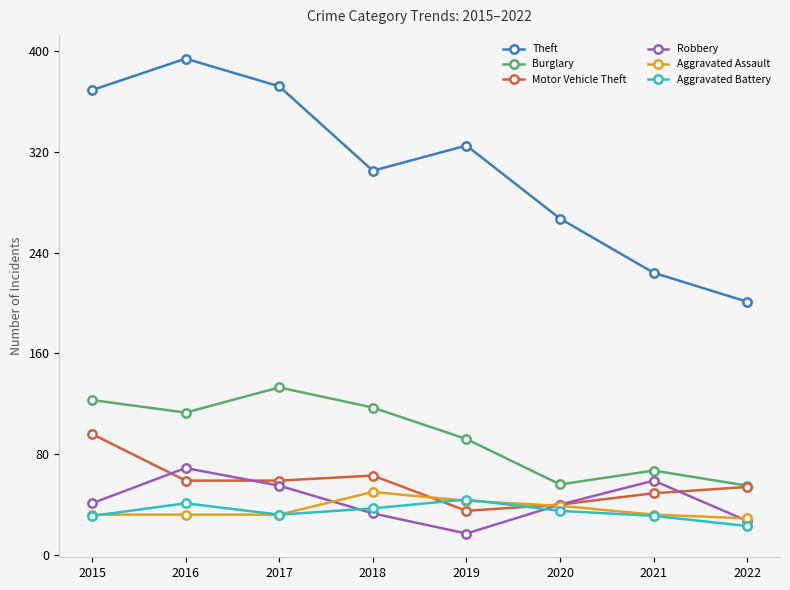

Is it true that Aggravated Battery equals 37 at 2018?

True